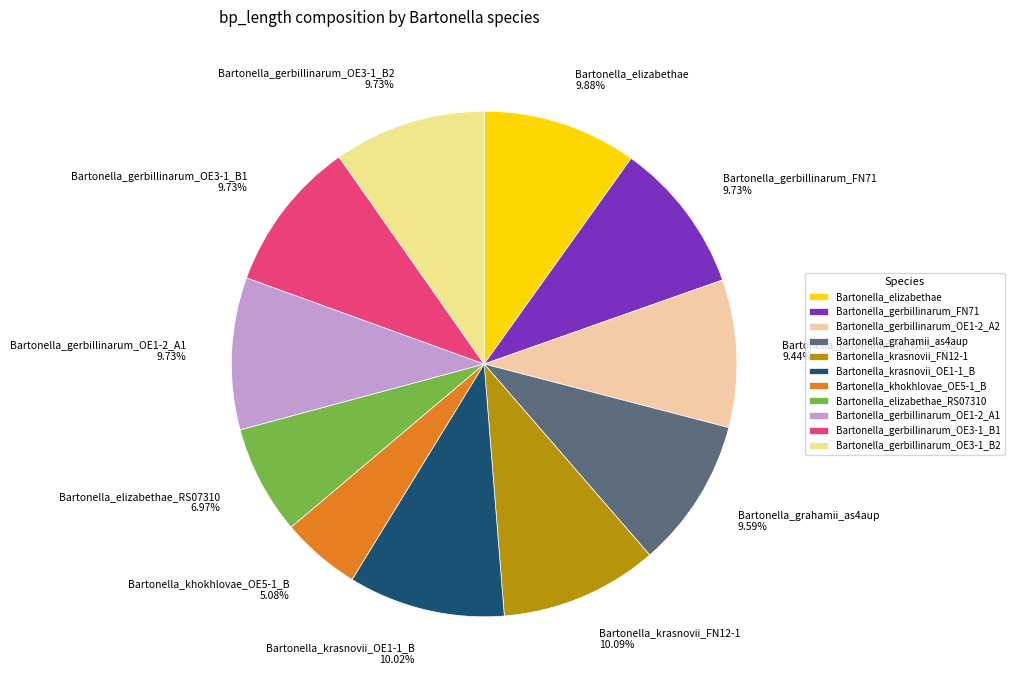

Which category has the smallest portion of the pie?

Bartonella_khokhlovae_OE5-1_B